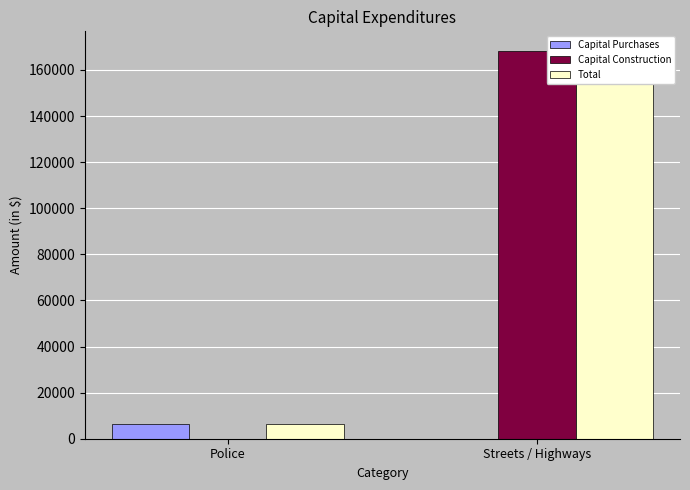

List the series in order of their peak value, highest first.

Capital Construction, Total, Capital Purchases